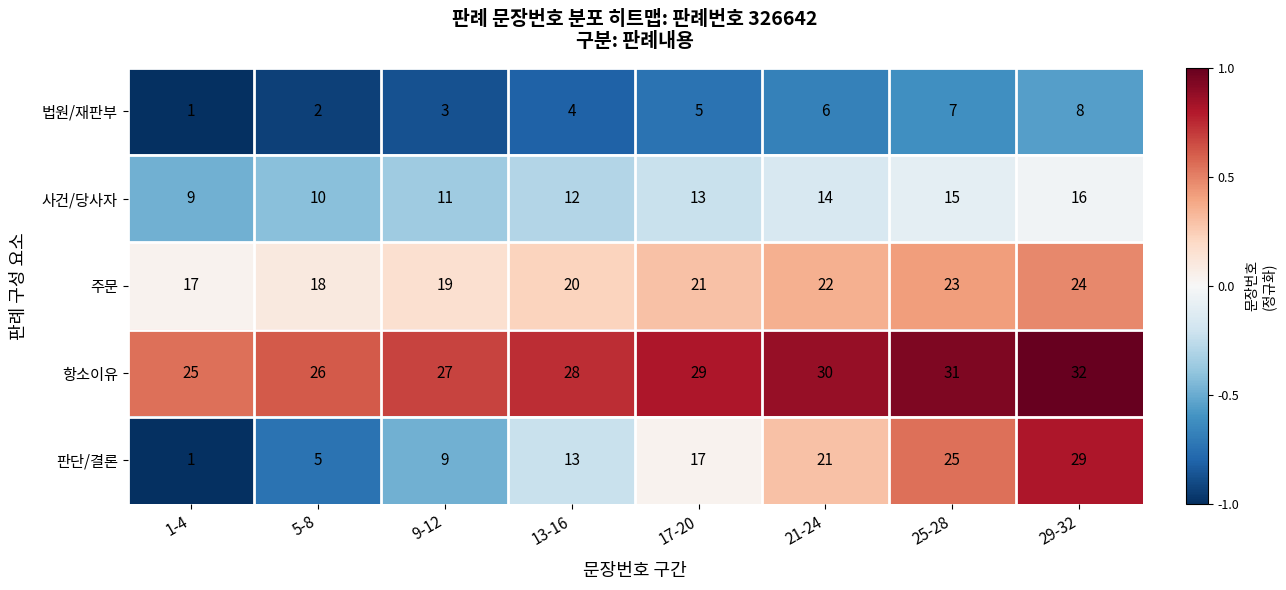

Which series has the largest total across all categories?

항소이유